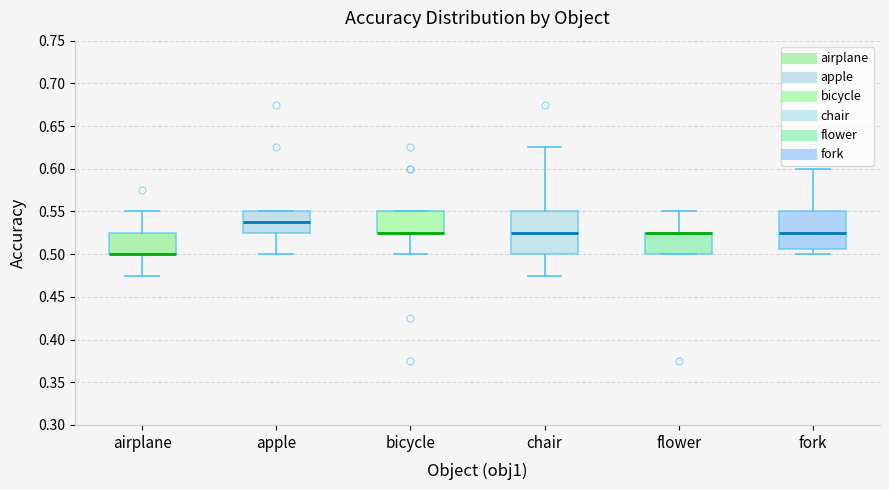

Where does the lower whisker of the box for fork end on the y-axis? The values are not printed on the chart, so give them approximately, as read against the axis.

0.500